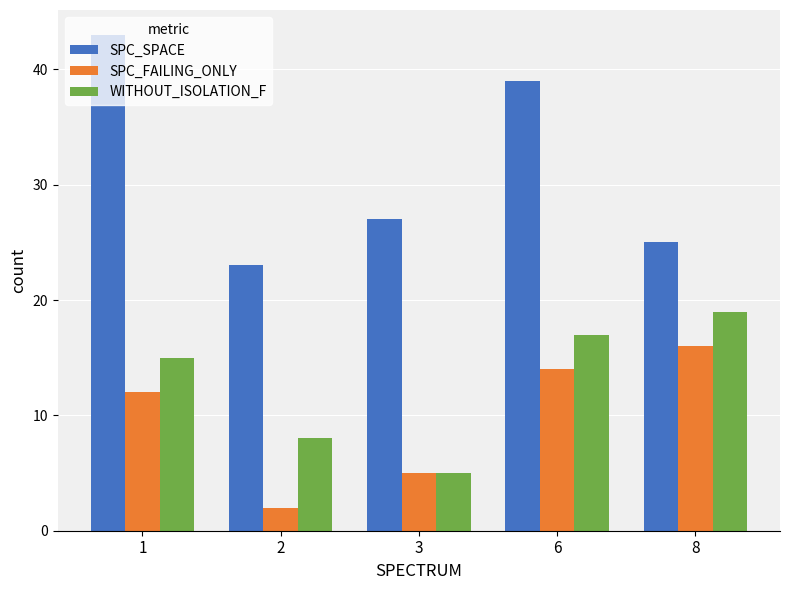

What is the lowest value of the SPC_SPACE series?

23